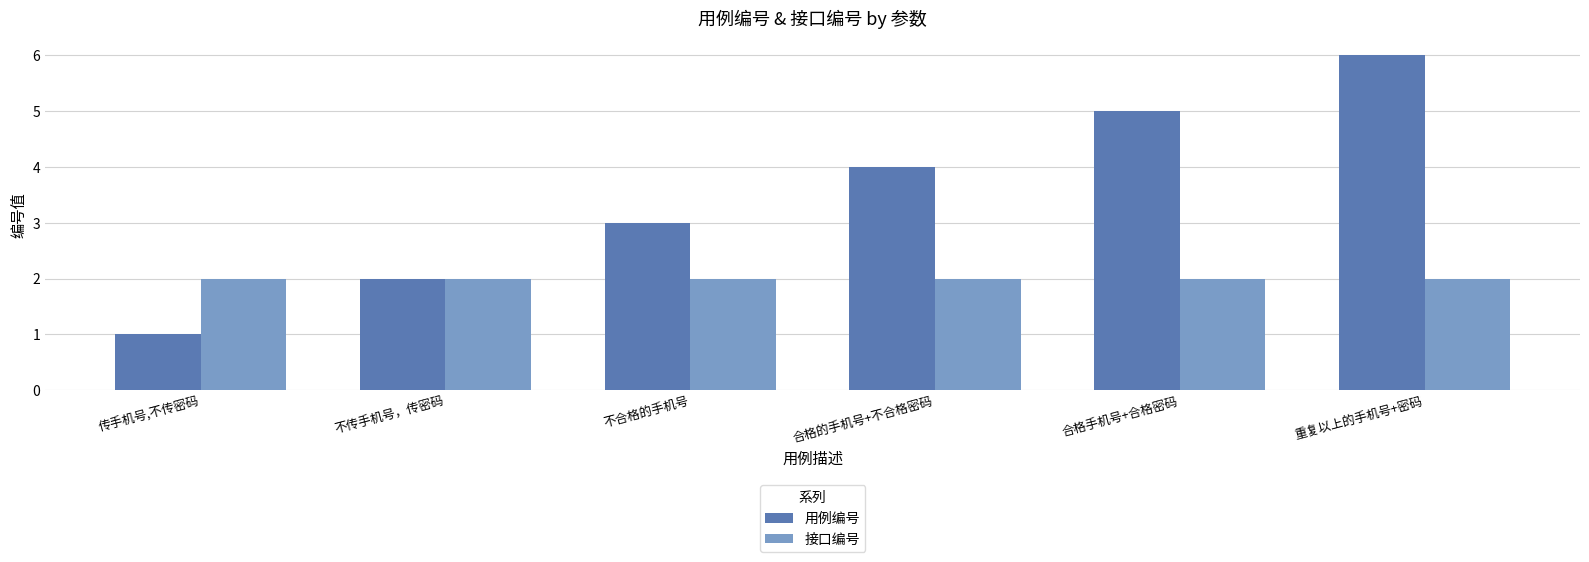

At which label is 用例编号 closest to 3?

不合格的手机号